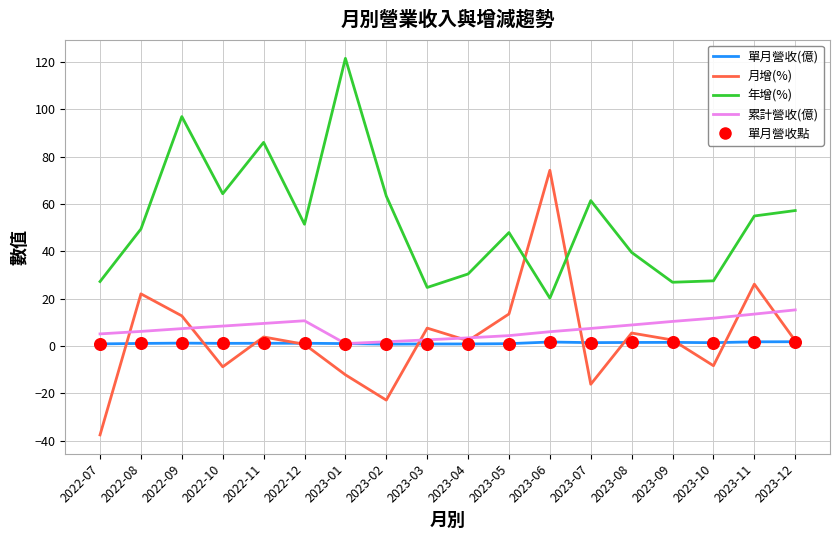

Which series has the largest total across all categories?

年增(%)